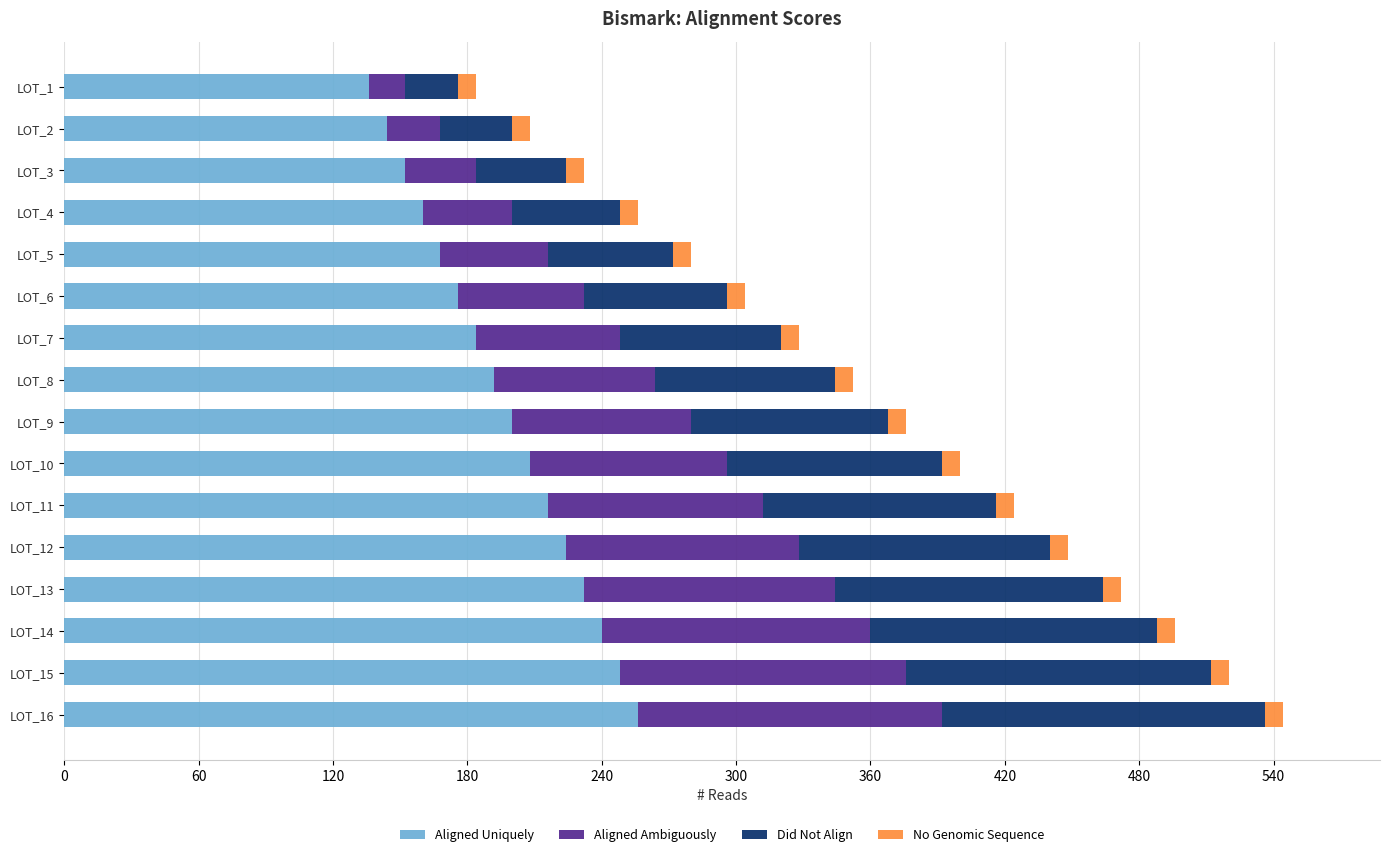

How many values in the Aligned Uniquely series are below 200?

8